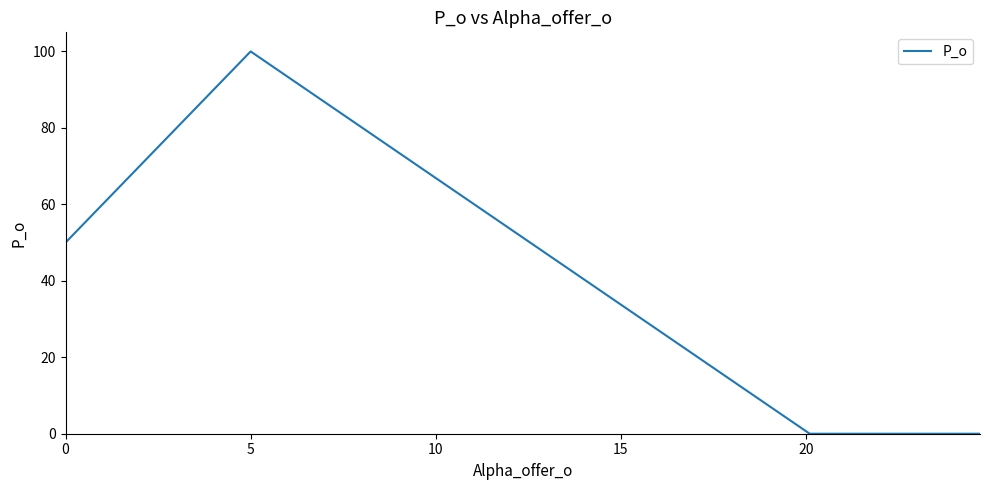

What is the average value?

38